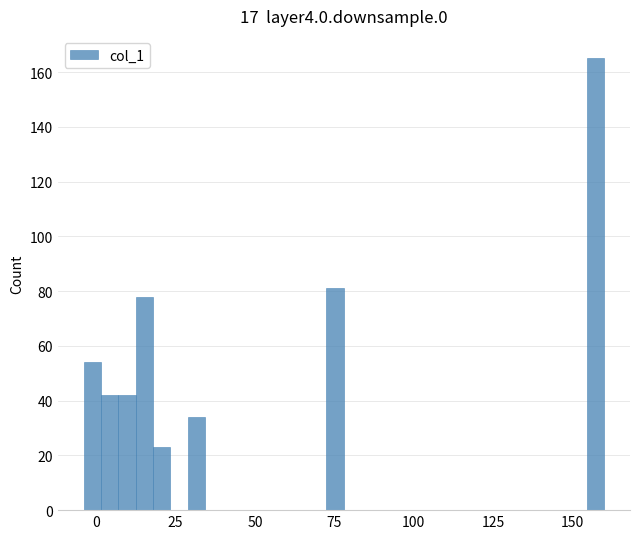

Read against the x-axis, roughly where is the centre of the tallest bar?

155